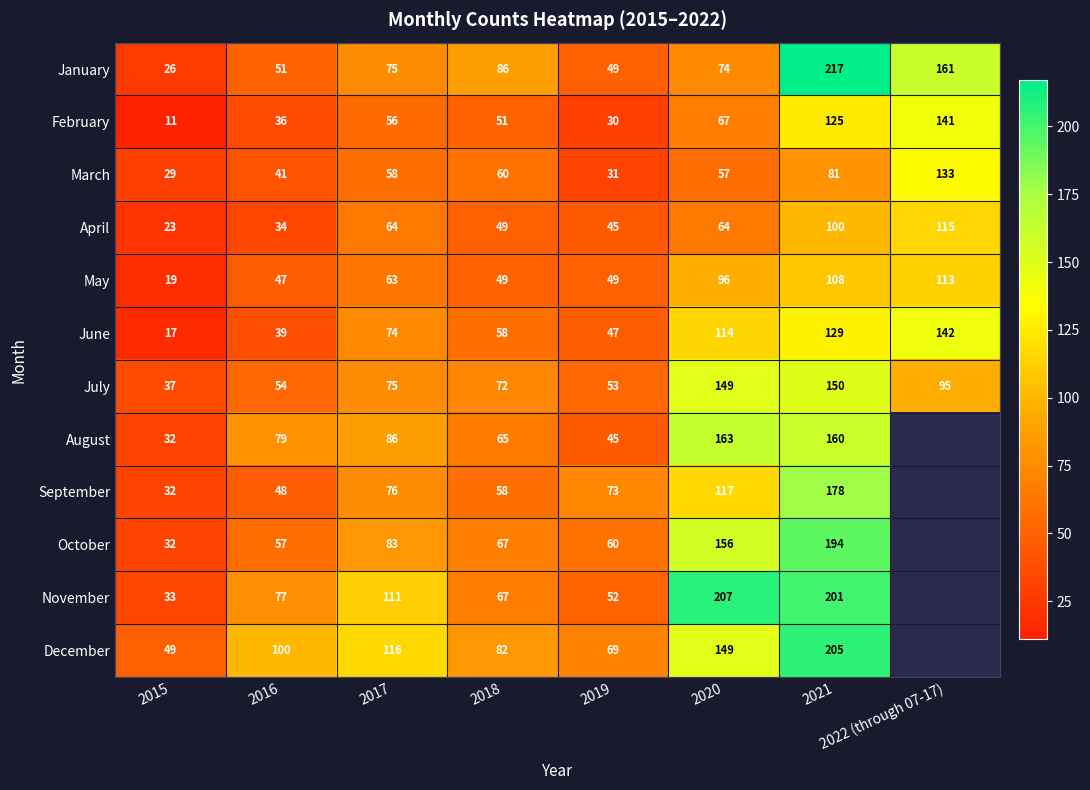

Which series changed the most between 2018 and 2021?

November